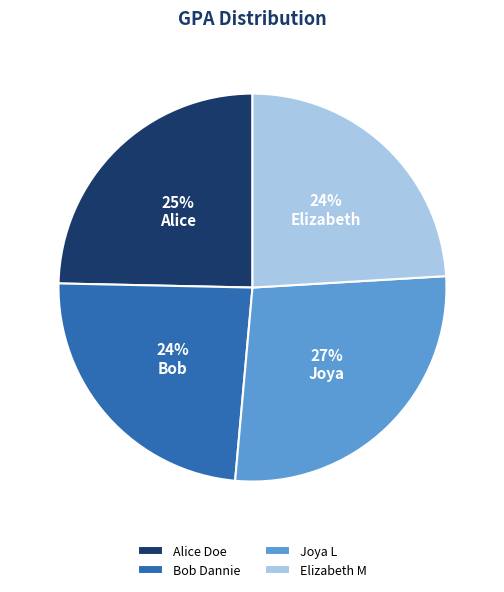

Is Elizabeth M the majority of the pie?

No